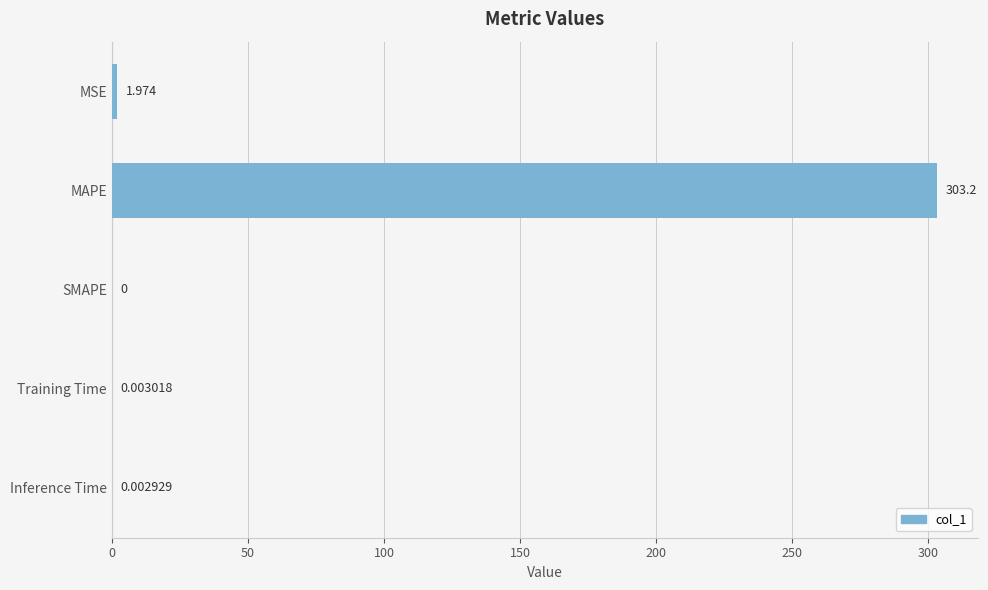

Which has a higher value, SMAPE or Training Time?

Training Time